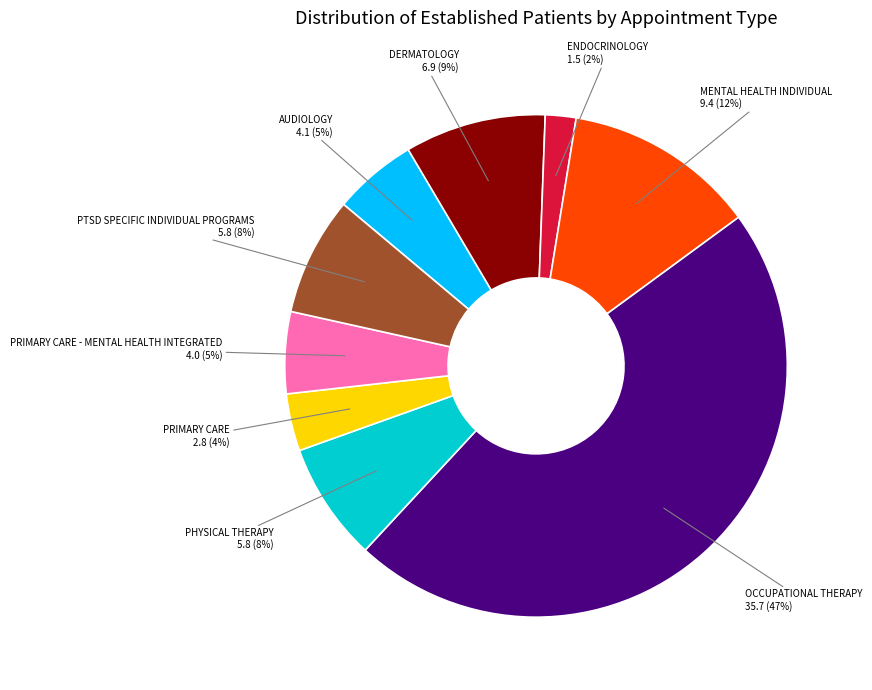

Is the sum of OCCUPATIONAL THERAPY and PRIMARY CARE - MENTAL HEALTH INTEGRATED greater than half?

Yes